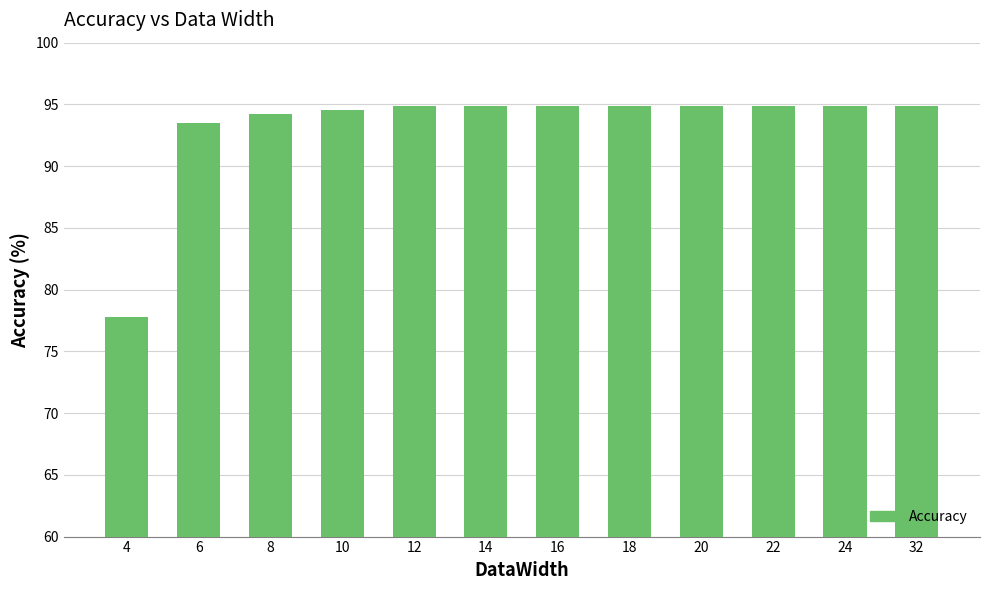

The value at 14 is 132.0. True or false?

False